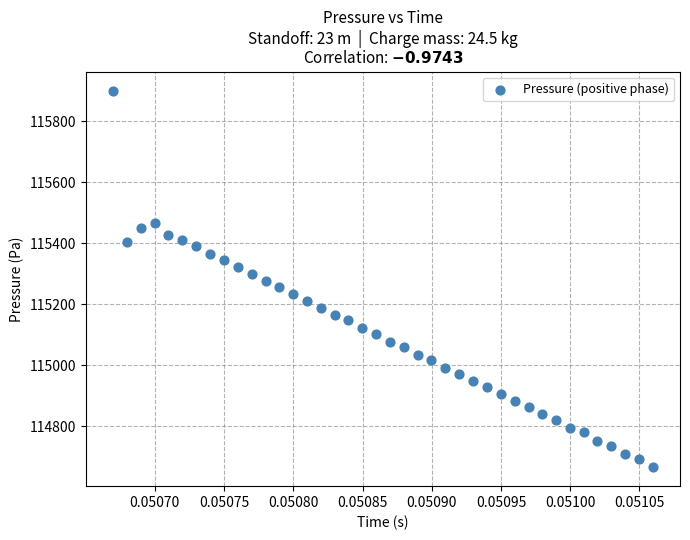

What is the range of Y values (max minus min)?

1234.6